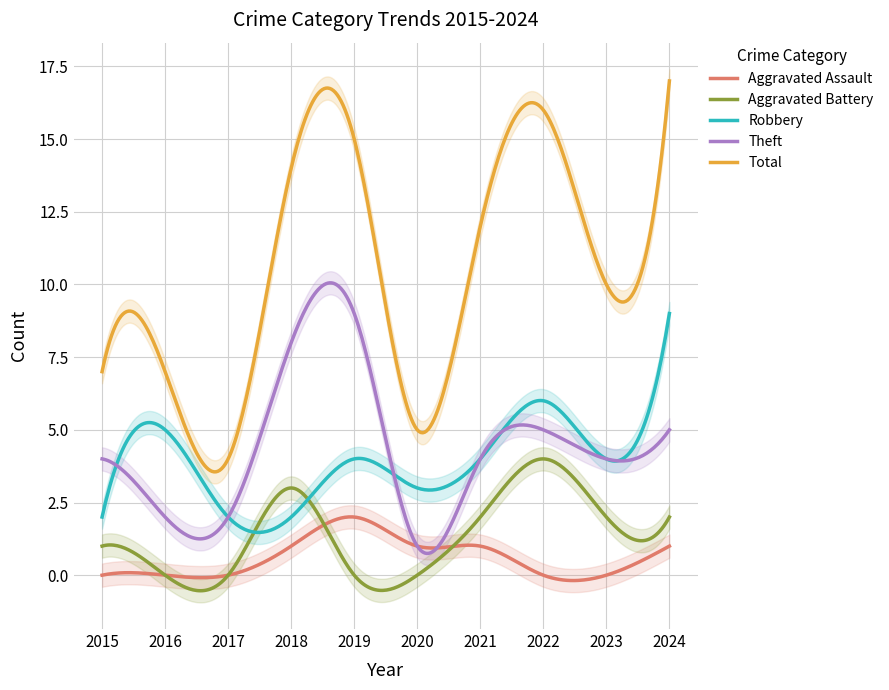

How many Robbery values are between 2 and 5?

8